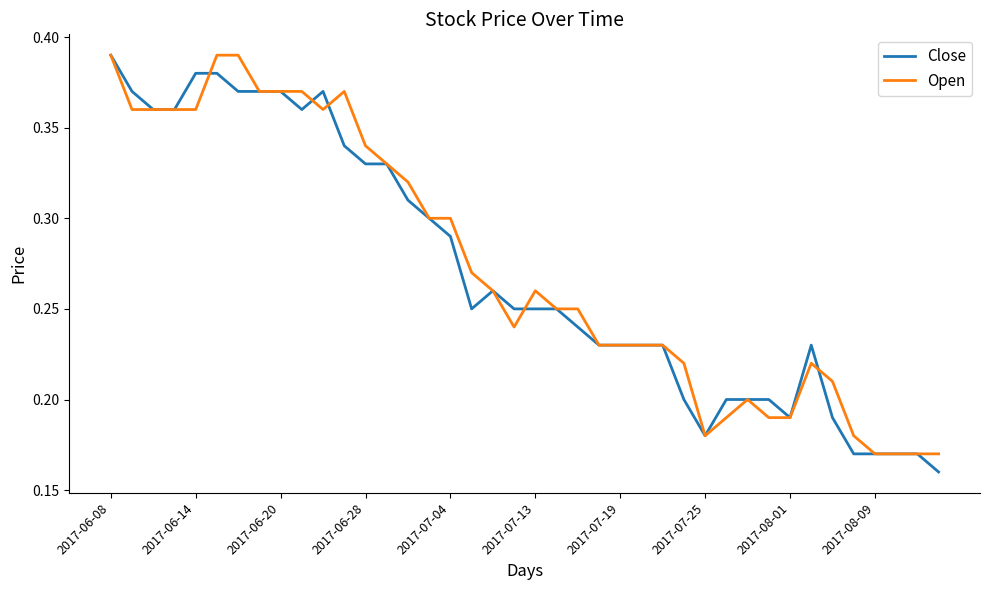

How many series are shown in this chart?

2